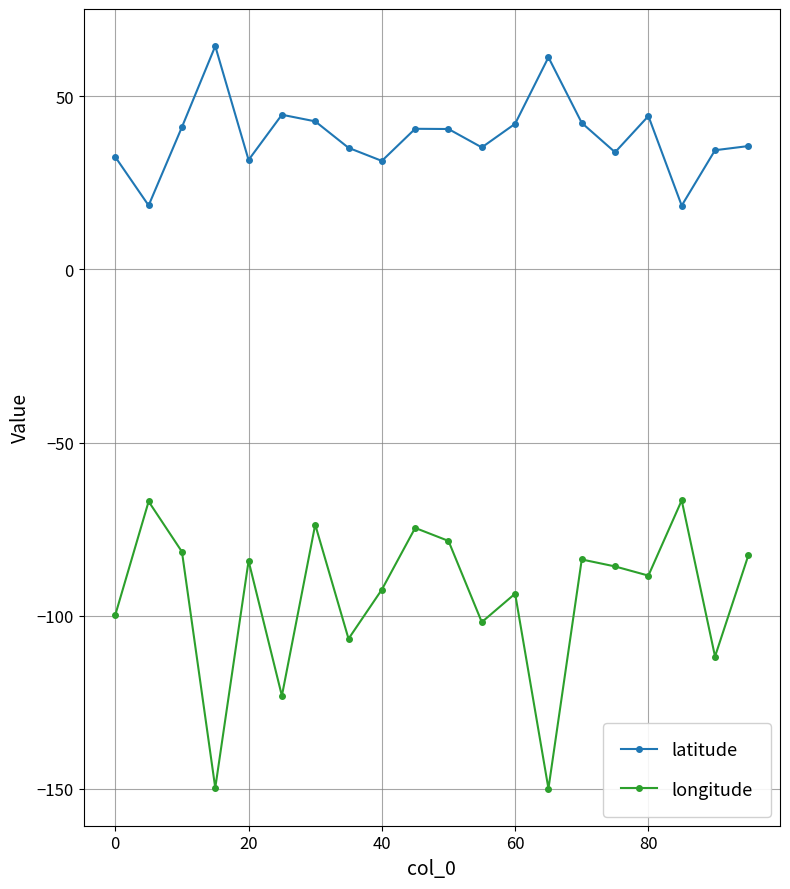

Which series has the widest spread of values?

longitude